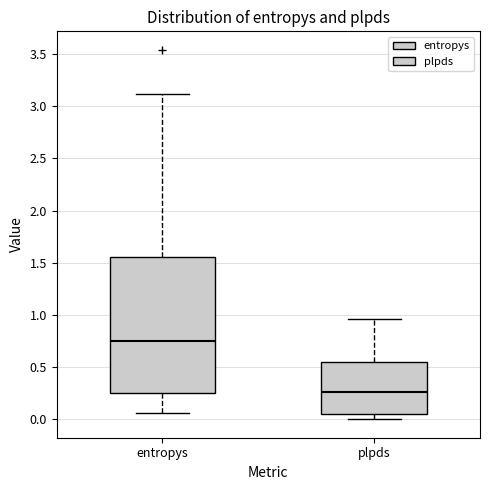

Where does the median line of the box for entropys sit on the y-axis? The values are not printed on the chart, so give them approximately, as read against the axis.

0.75